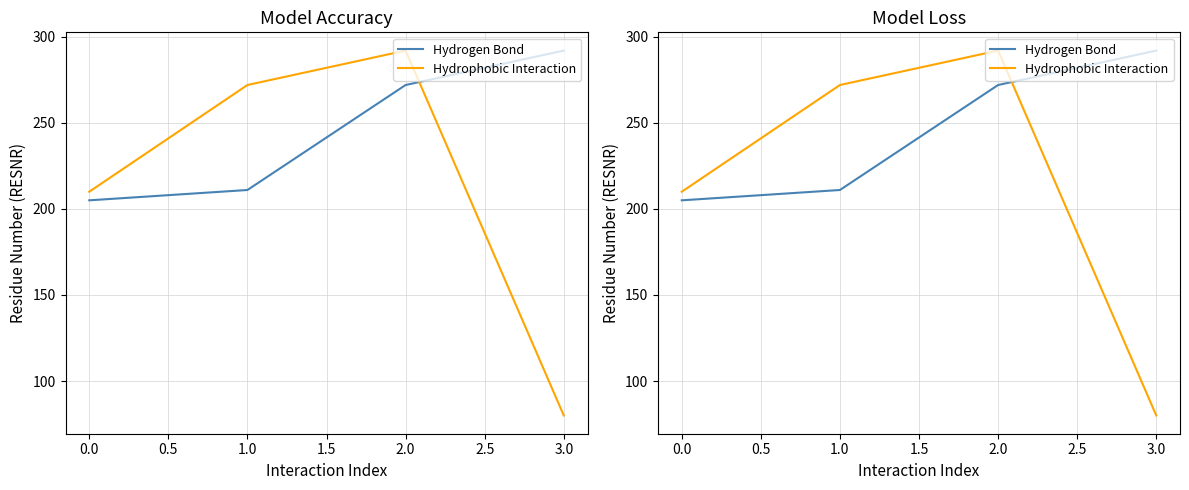

What is the difference between the second highest and minimum values in the Hydrogen Bond series?

67